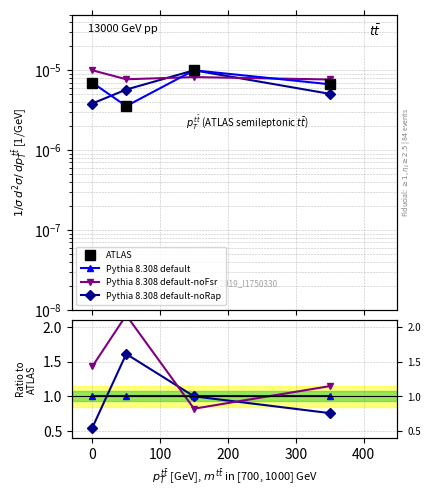

How many intersections are there between Pythia 8.308 default-noRap and Pythia 8.308 default-noFsr?

2